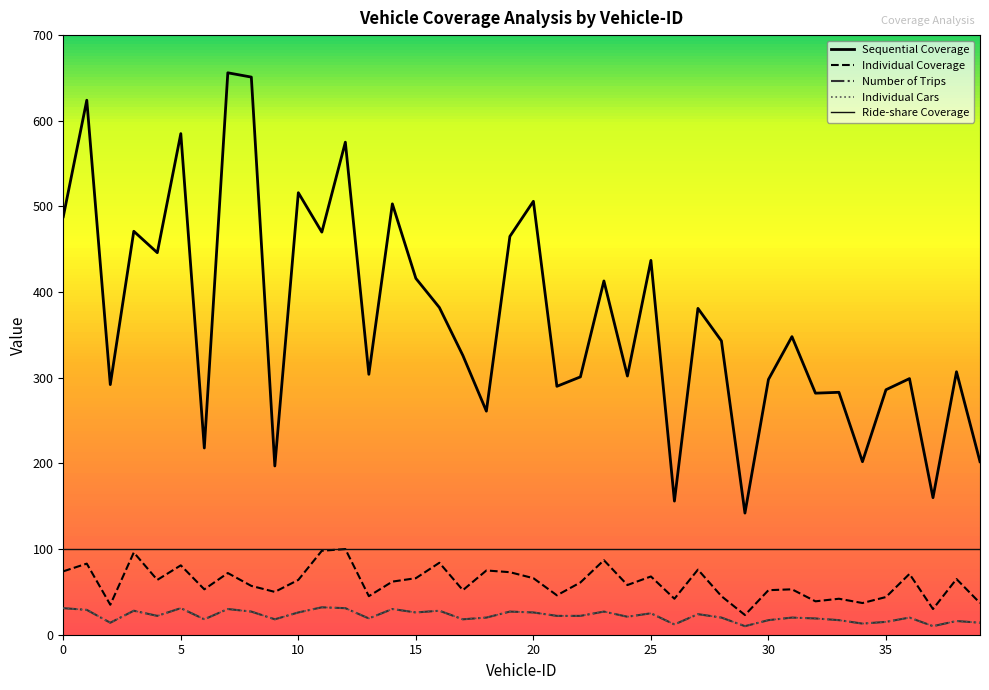

Does the chart display data point markers on the line(s)?

No